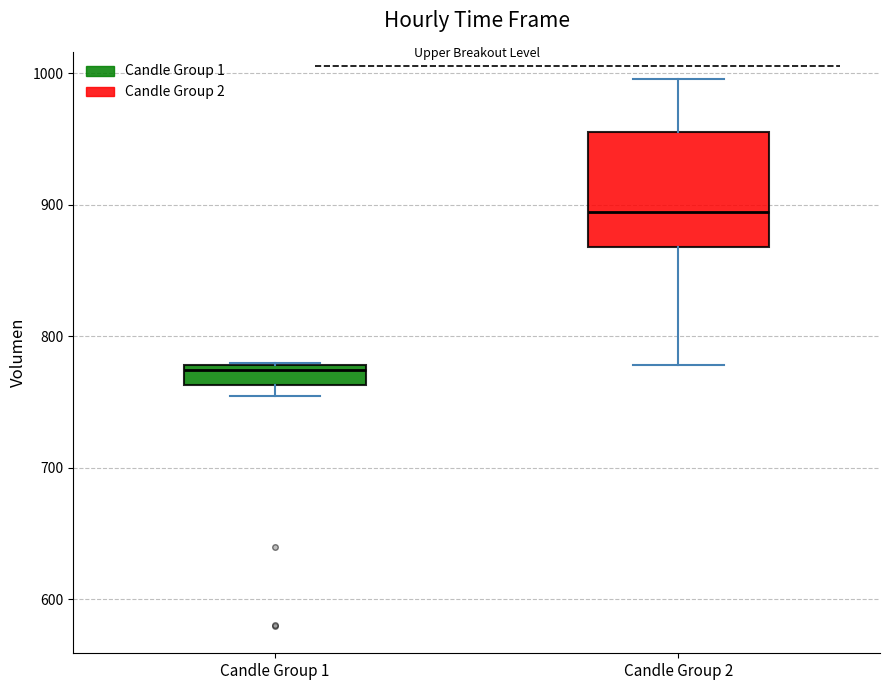

Comparing the boxes themselves (not the whiskers), which one is the tallest?

Candle Group 2